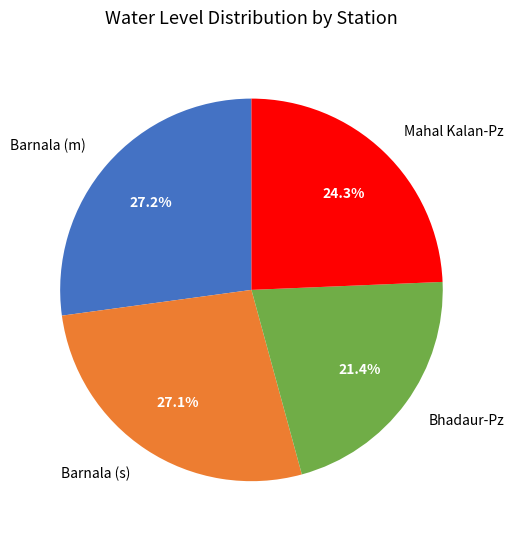

Combined, what portion of the pie is Bhadaur-Pz and Barnala (m)?

48.6%